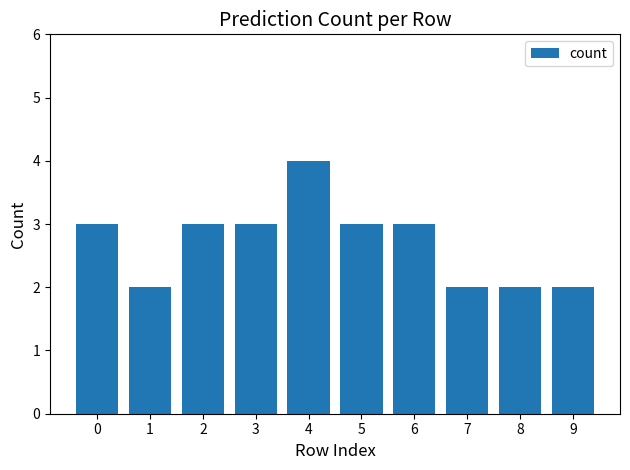

What is the greatest value displayed?

4